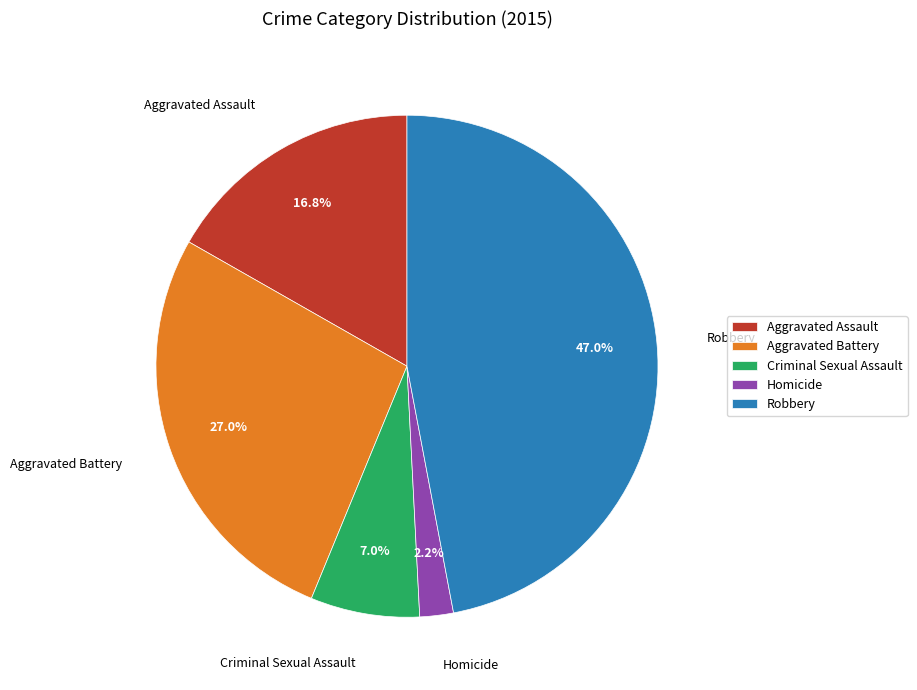

Which has a higher value, Robbery or Criminal Sexual Assault?

Robbery